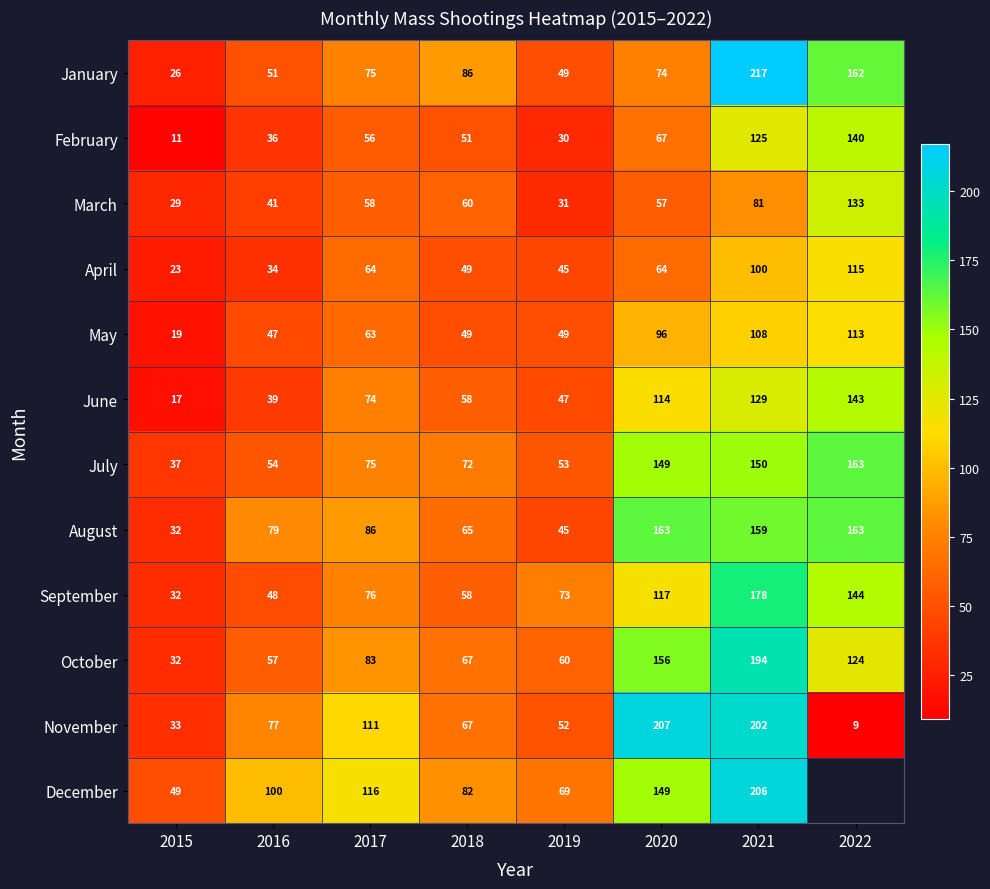

At which label is February closest to 75?

2020